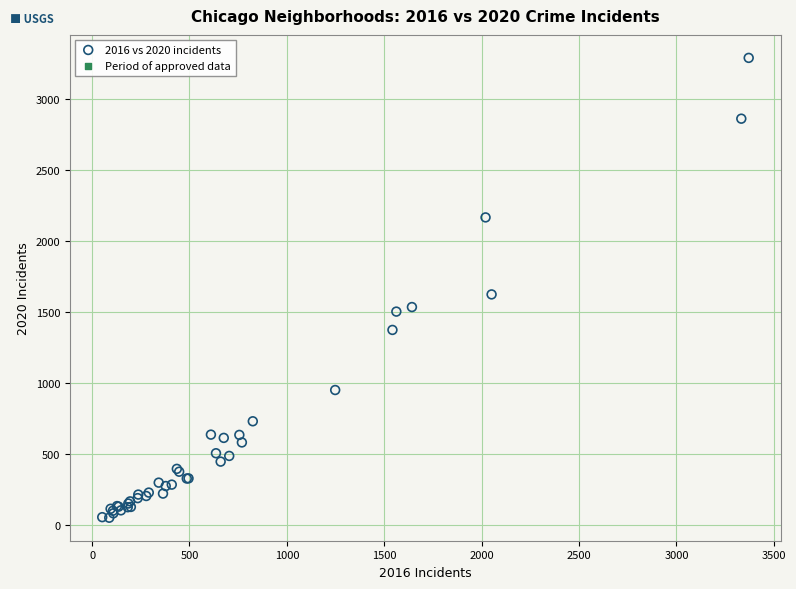

What Y value in the scatter plot is closest to 1668?

1622